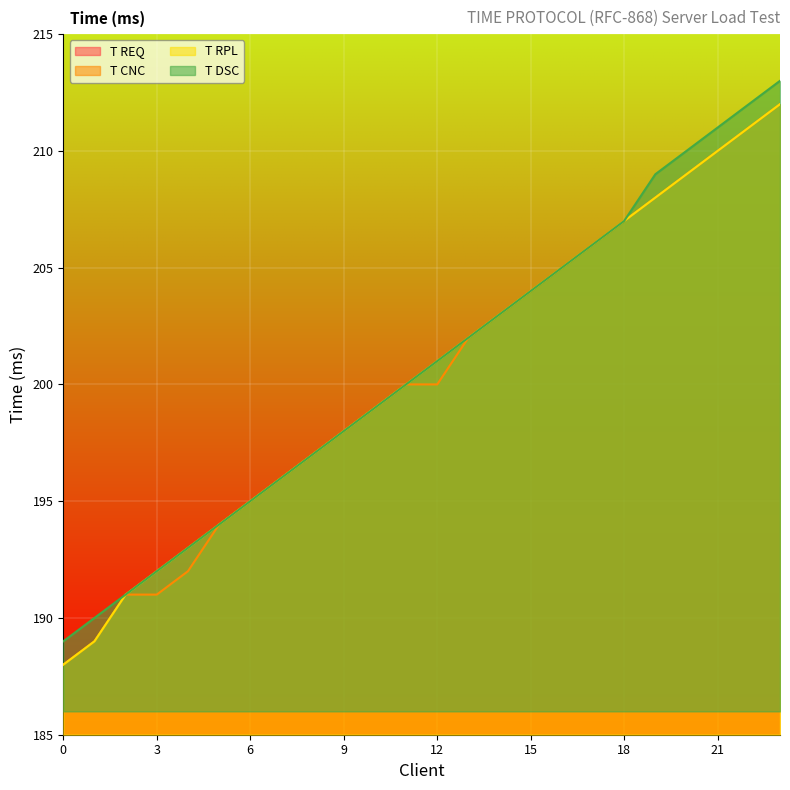

True or false: T DSC and T CNC cross at least once.

False